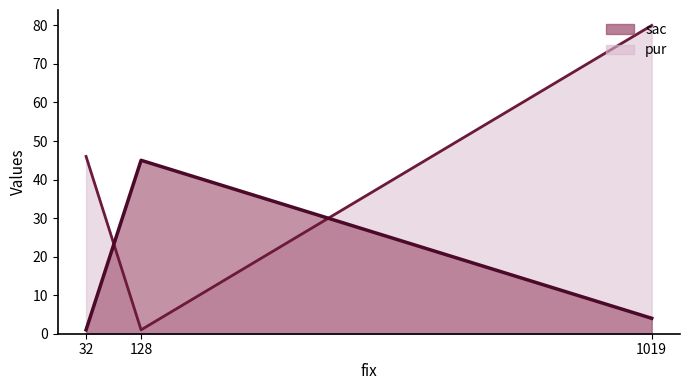

At which label is pur closest to 40?

32